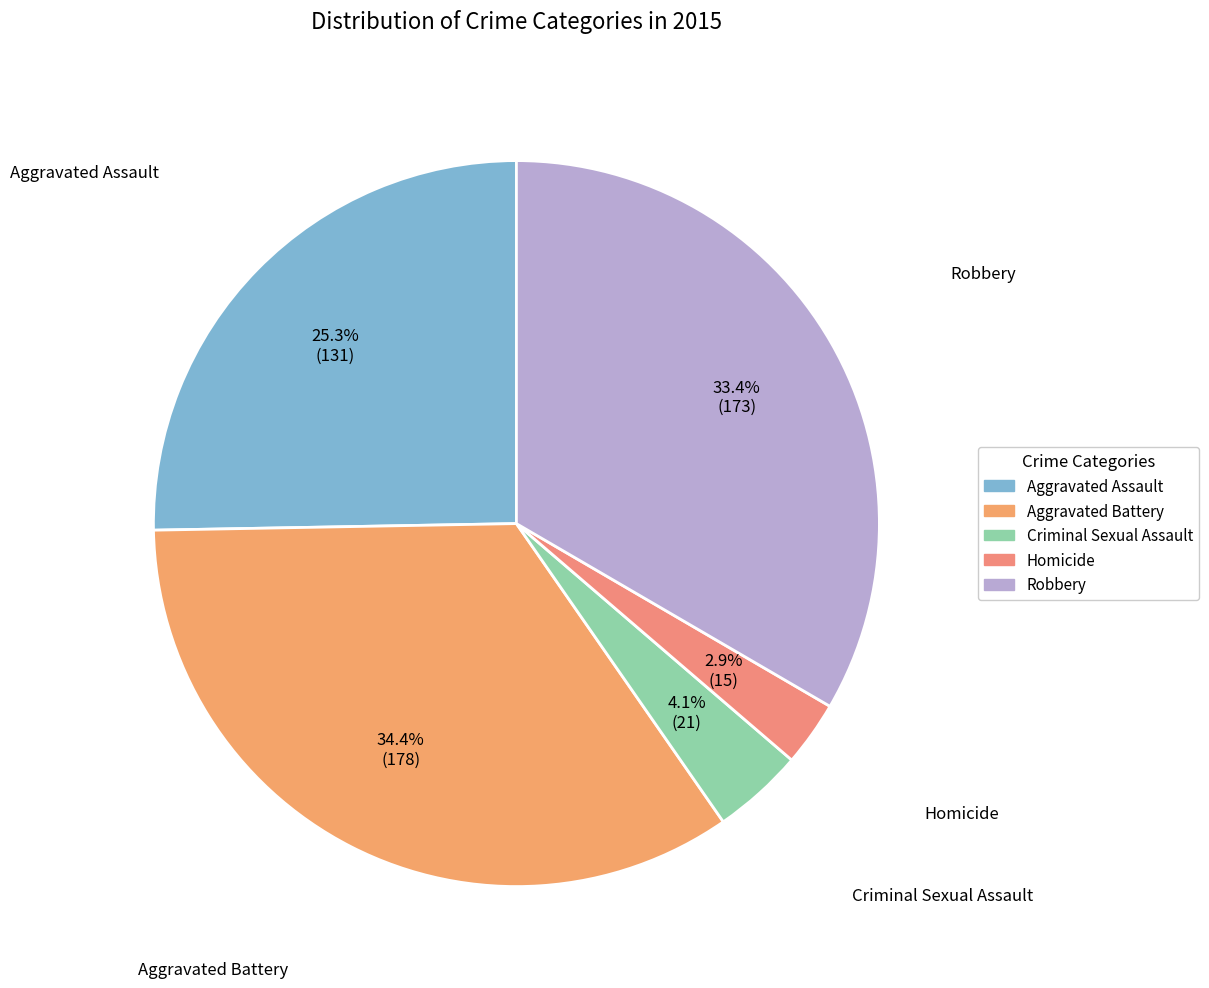

Is there a majority slice in this chart?

No